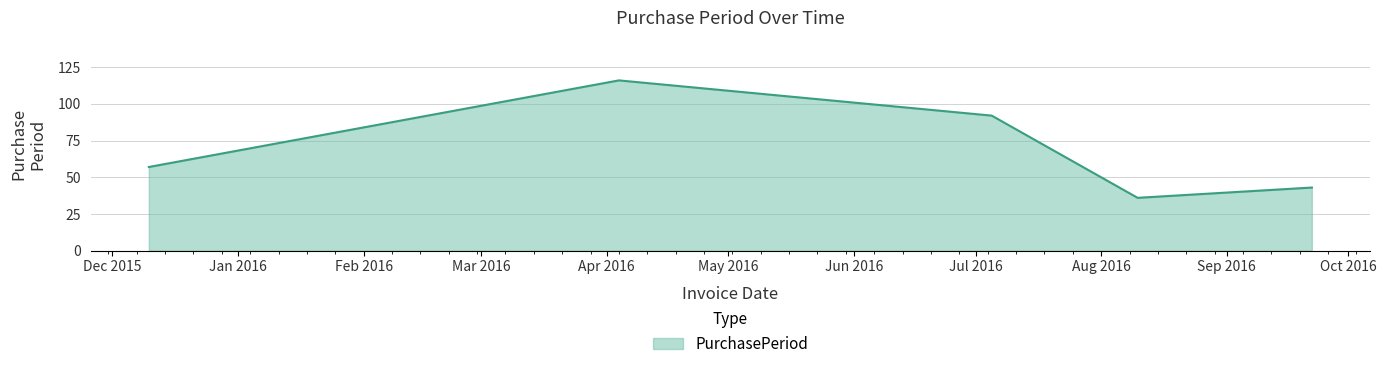

How many lines are shown in the chart?

1